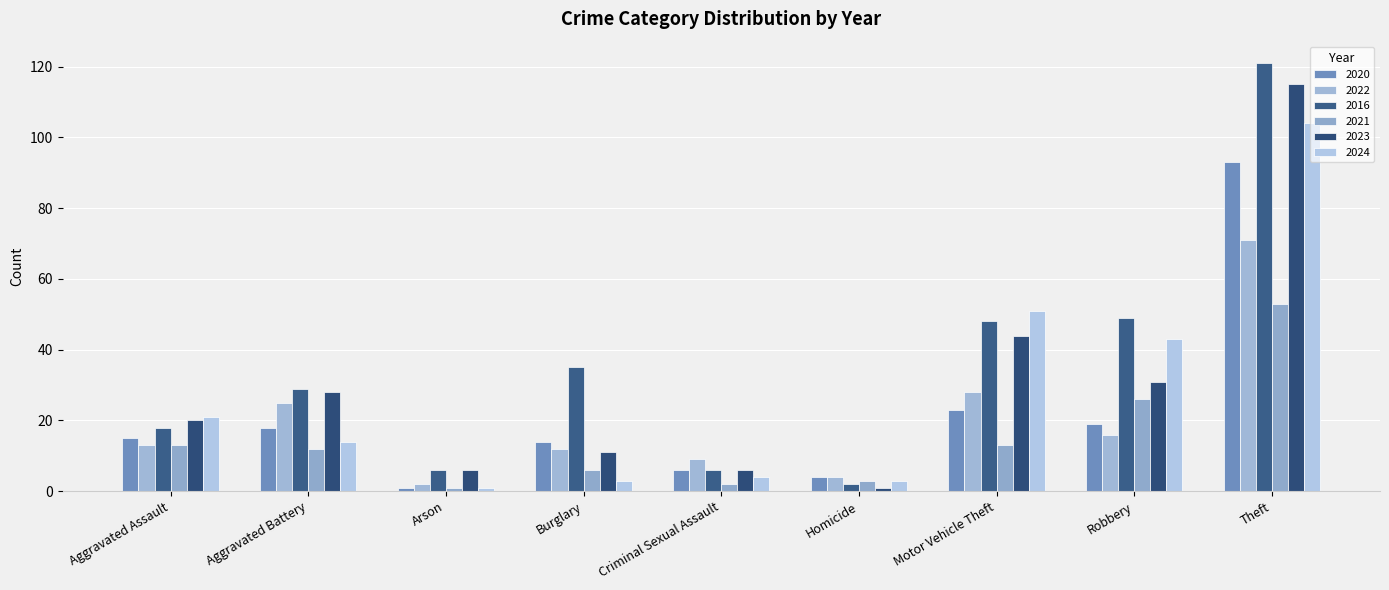

What value does the 2021 series have at Theft, to the nearest 10?

50